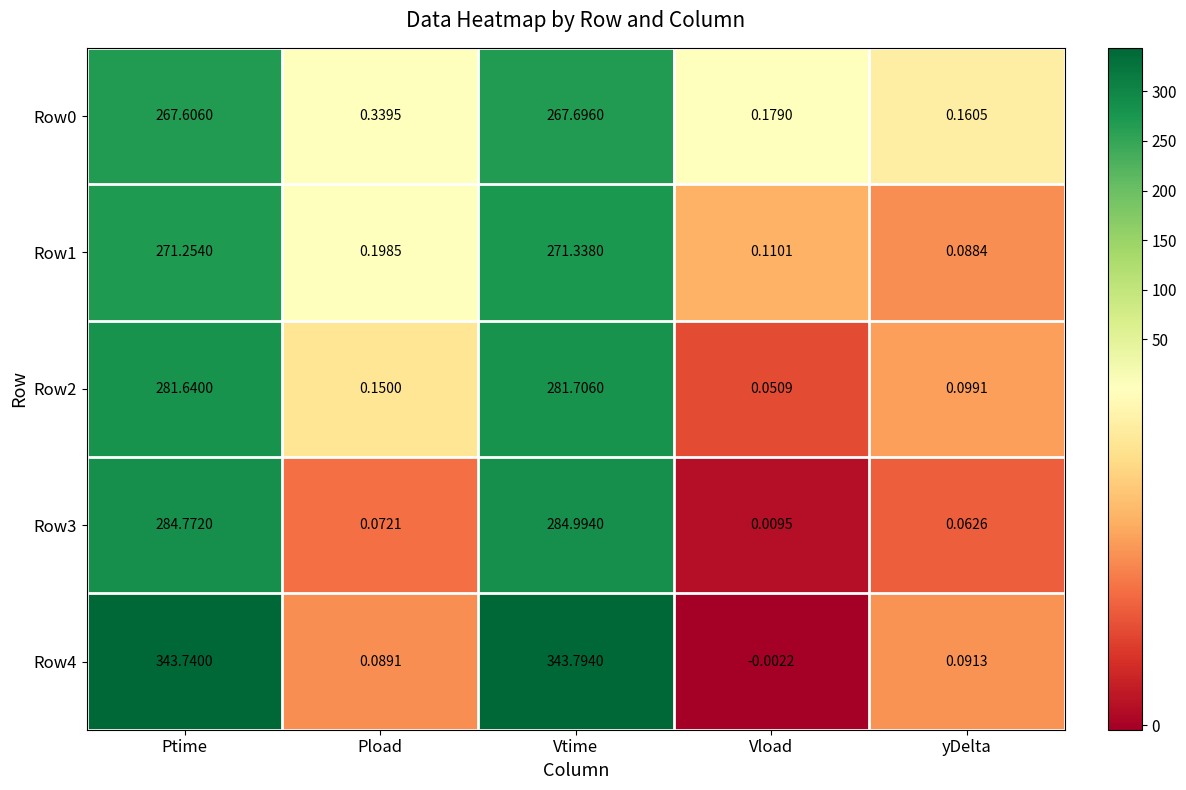

How many categories are shown in the chart?

5